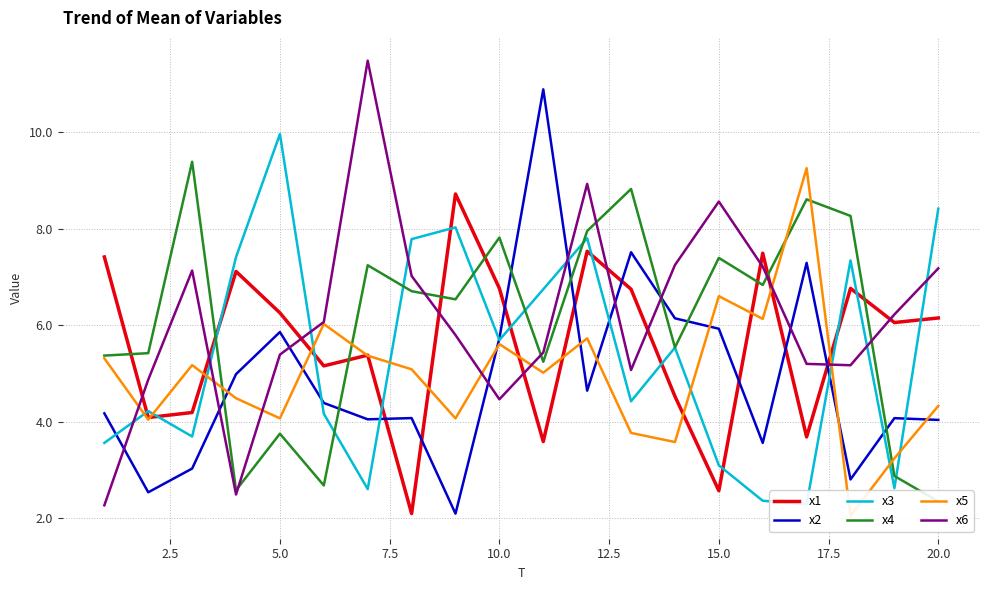

Count the number of data series in this chart.

6